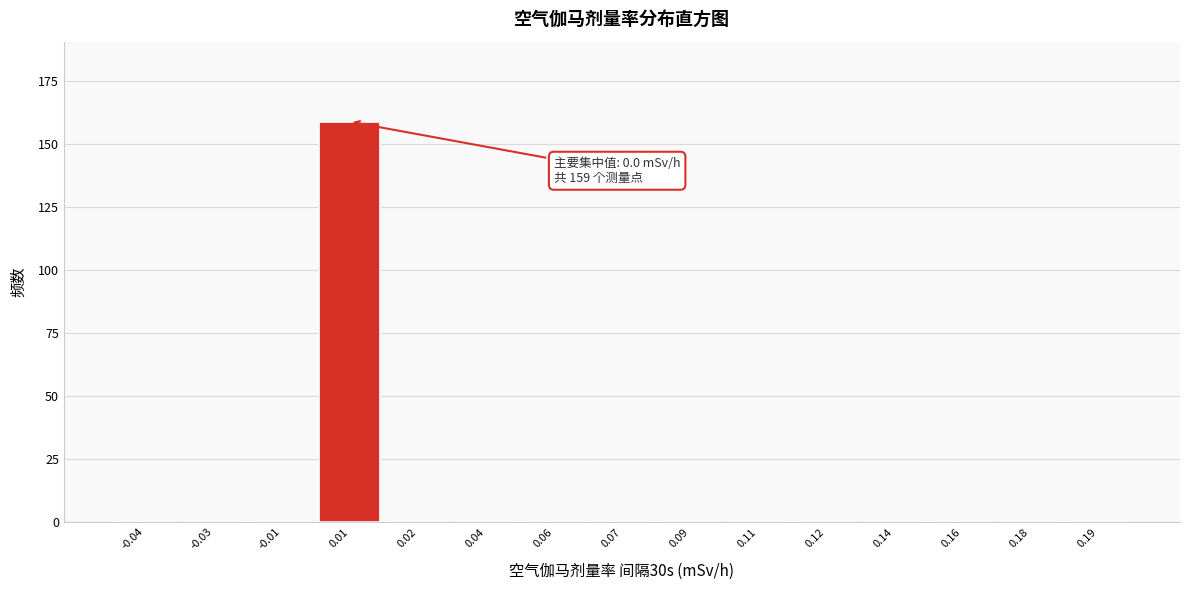

Reading left to right, transcribe all the data shown in this chart.

-0.04=0	-0.03=0	-0.01=0	0.01=159	0.02=0	0.04=0	0.06=0	0.07=0	0.09=0	0.11=0	0.12=0	0.14=0	0.16=0	0.18=0	0.19=0